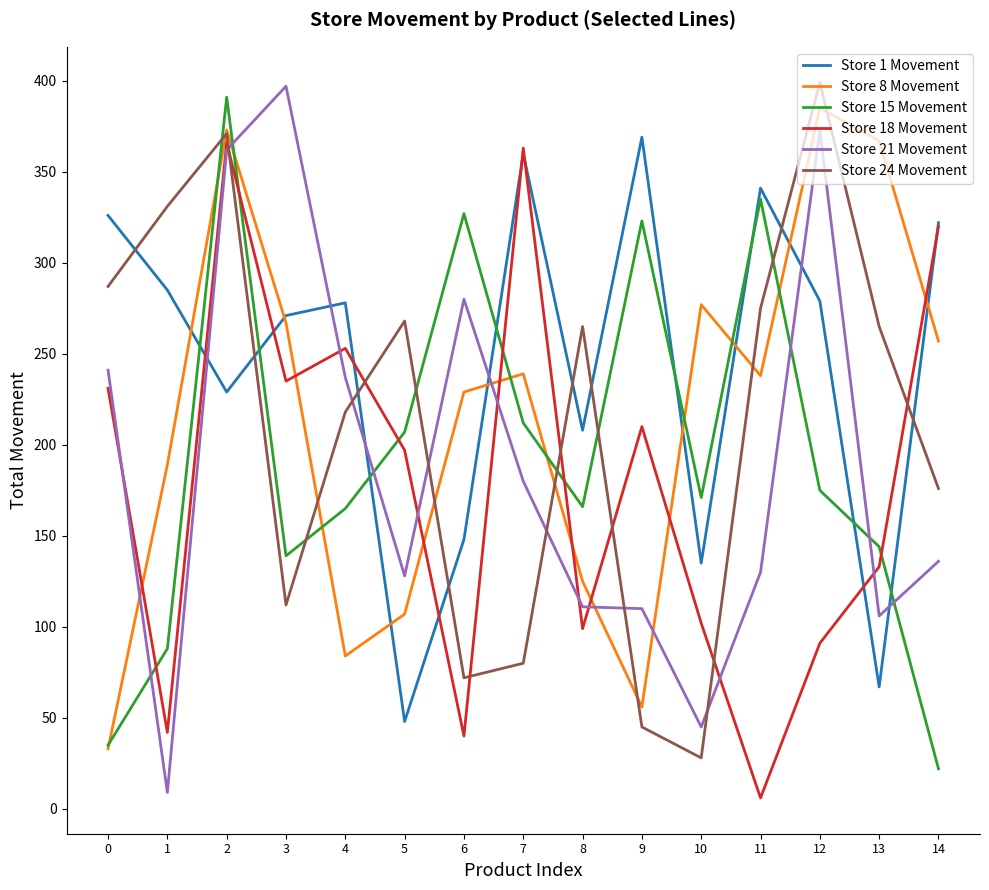

Where is the first local minimum for Store 8 Movement?

4